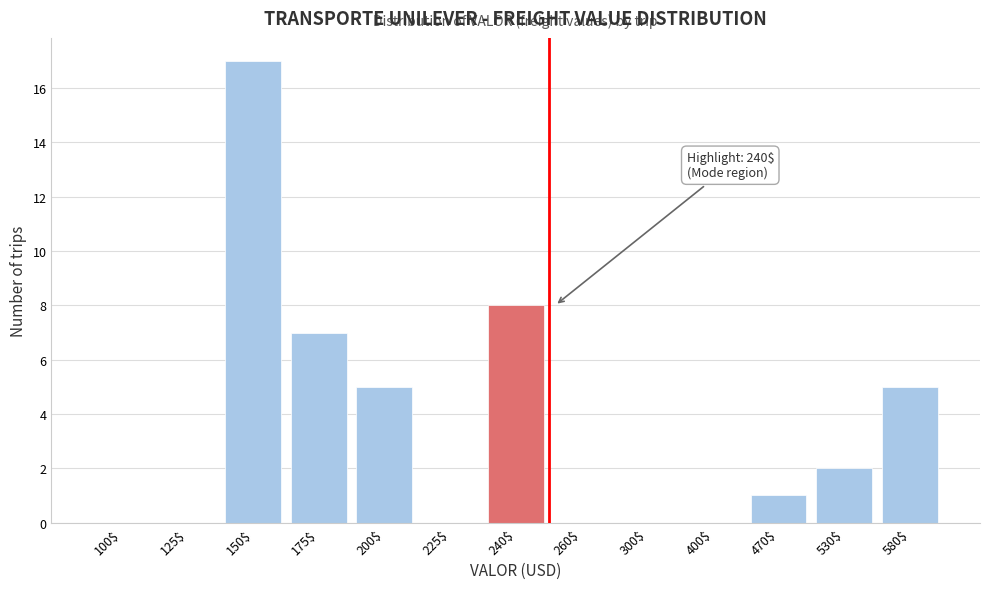

What is the approximate value at 240$?

8